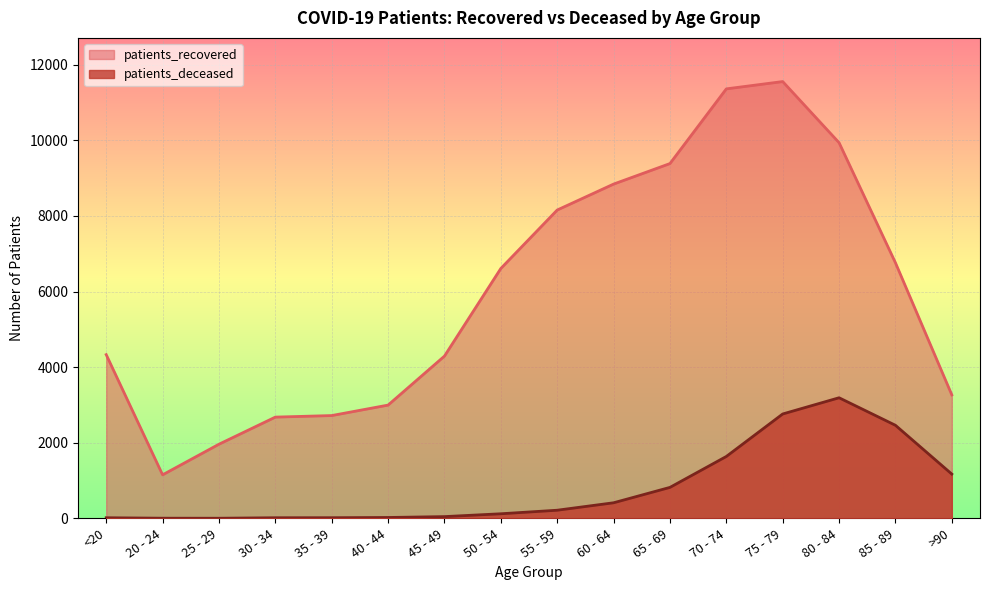

Which series has the largest total across all categories?

patients_recovered